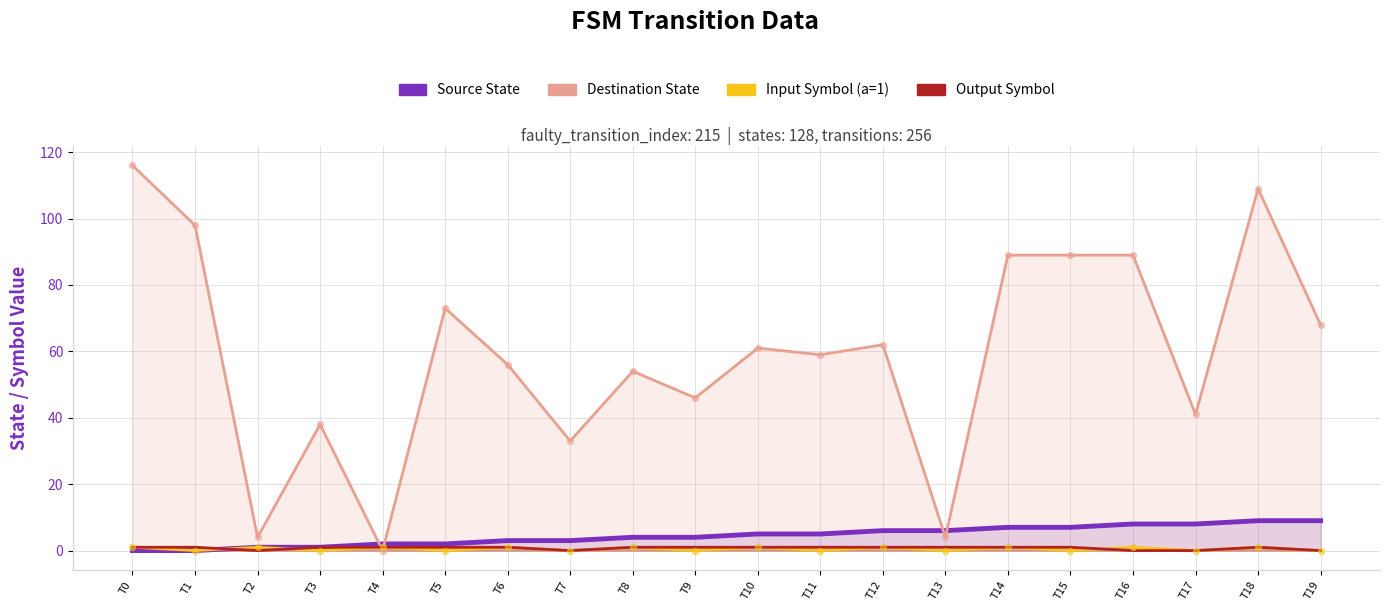

What are all the series names shown in the legend?

Source State, Destination State, Input Symbol A, Output Symbol